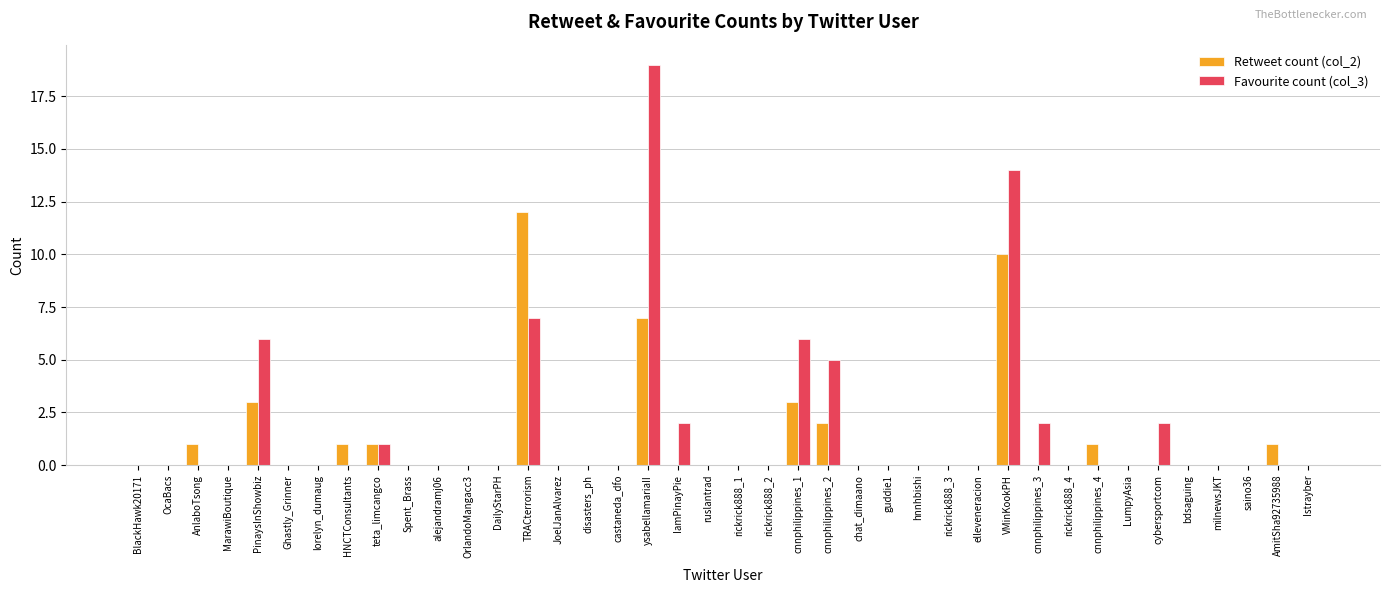

The Favourite count (col_3) series shows 0 at DailyStarPH. True or false?

True